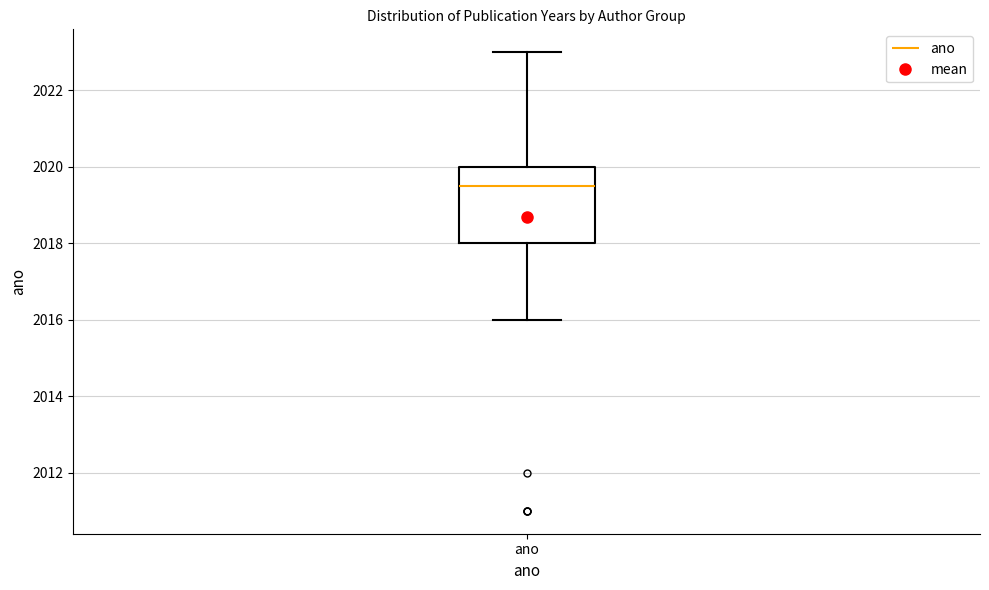

Where does the median line of the box for ano sit on the y-axis? The values are not printed on the chart, so give them approximately, as read against the axis.

2019.6